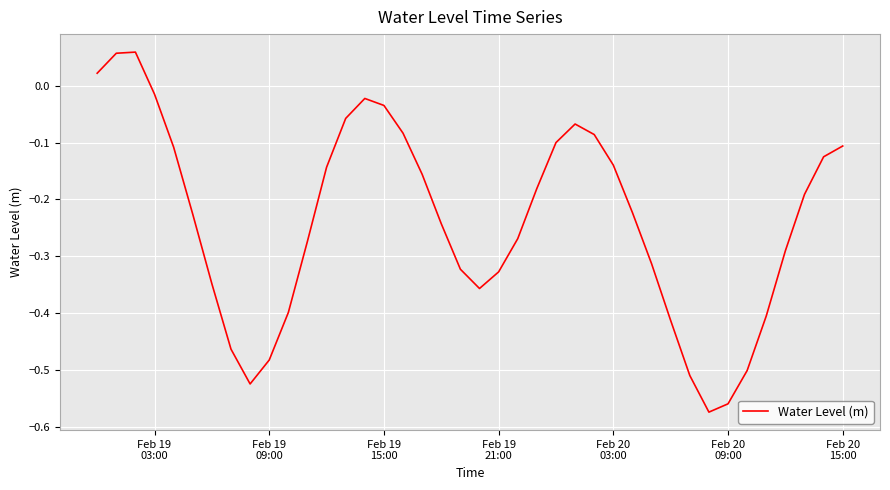

How many positive values are there?

3